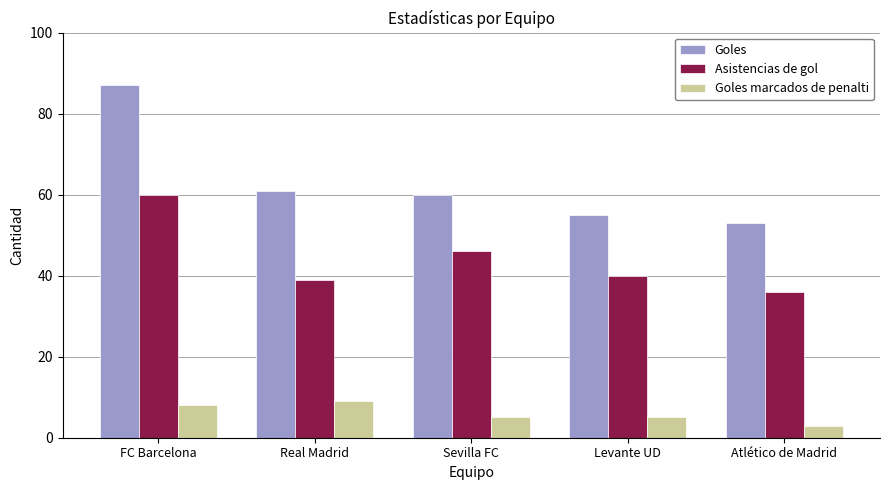

At which label does Goles reach its peak?

FC Barcelona